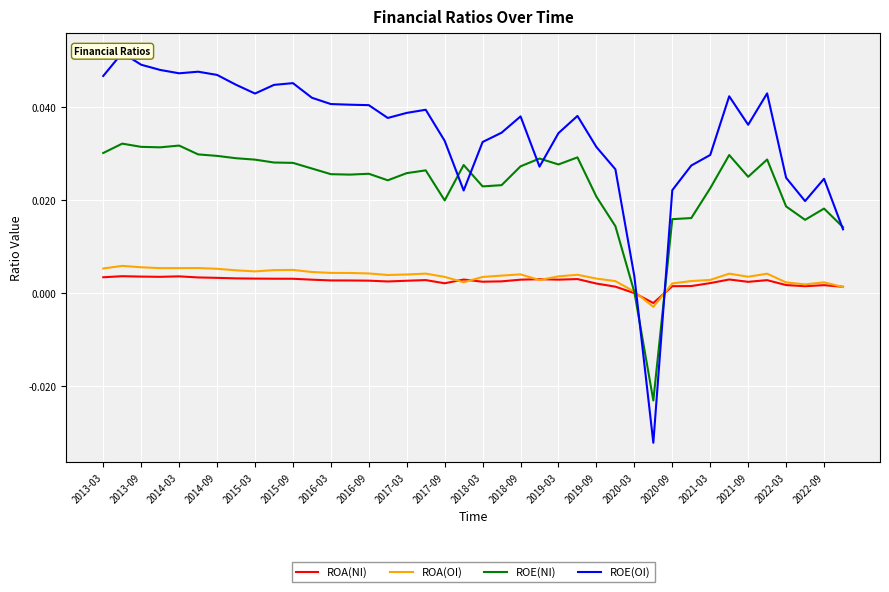

Reading left to right, list all the values displayed in this chart.

ROA(NI): 0.0	0.0	0.0	0.0	0.0	0.0	0.0	0.0	0.0	0.0	0.0	0.0	0.0	0.0	0.0	0.0	0.0	0.0	0.0	0.0	0.0	0.0	0.0	0.0	0.0	0.0	0.0	0.0	0.0	-0.0	0.0	0.0	0.0	0.0	0.0	0.0	0.0	0.0	0.0	0.0
ROA(OI): 0.0	0.0	0.0	0.0	0.0	0.0	0.0	0.0	0.0	0.0	0.0	0.0	0.0	0.0	0.0	0.0	0.0	0.0	0.0	0.0	0.0	0.0	0.0	0.0	0.0	0.0	0.0	0.0	0.0	-0.0	0.0	0.0	0.0	0.0	0.0	0.0	0.0	0.0	0.0	0.0
ROE(NI): 0.0	0.0	0.0	0.0	0.0	0.0	0.0	0.0	0.0	0.0	0.0	0.0	0.0	0.0	0.0	0.0	0.0	0.0	0.0	0.0	0.0	0.0	0.0	0.0	0.0	0.0	0.0	0.0	0.0	-0.0	0.0	0.0	0.0	0.0	0.0	0.0	0.0	0.0	0.0	0.0
ROE(OI): 0.0	0.1	0.0	0.0	0.0	0.0	0.0	0.0	0.0	0.0	0.0	0.0	0.0	0.0	0.0	0.0	0.0	0.0	0.0	0.0	0.0	0.0	0.0	0.0	0.0	0.0	0.0	0.0	0.0	-0.0	0.0	0.0	0.0	0.0	0.0	0.0	0.0	0.0	0.0	0.0